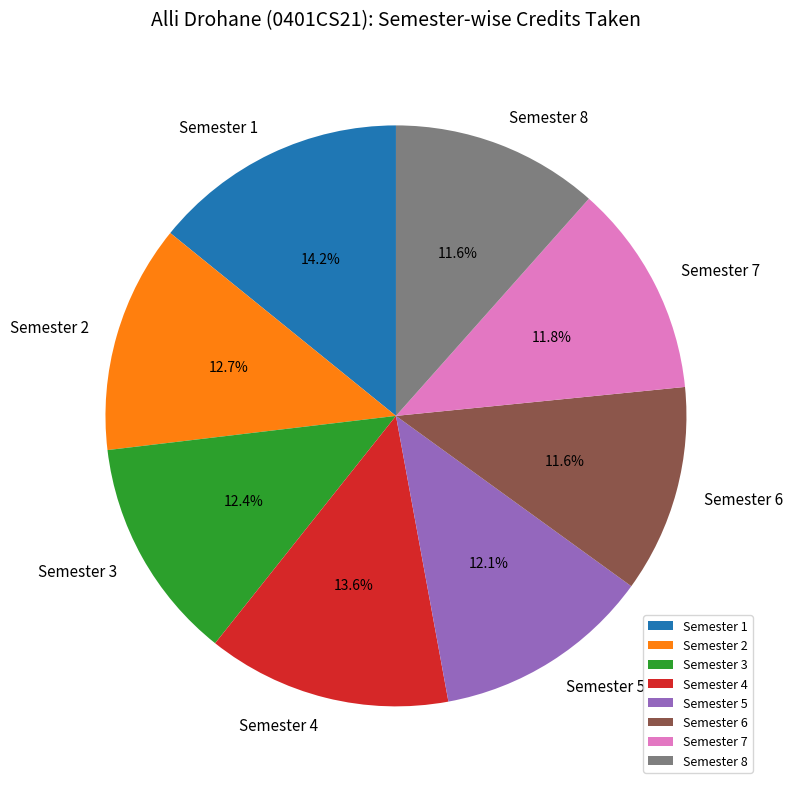

What percentage do Semester 4 and Semester 3 together represent?

26.0%